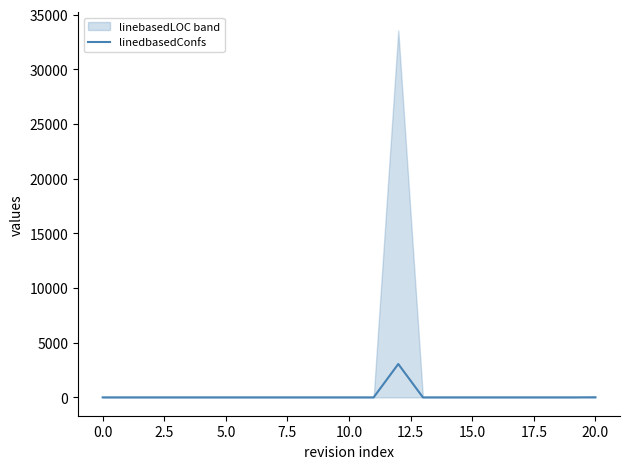

What is the difference between the maximum and minimum values?

3052